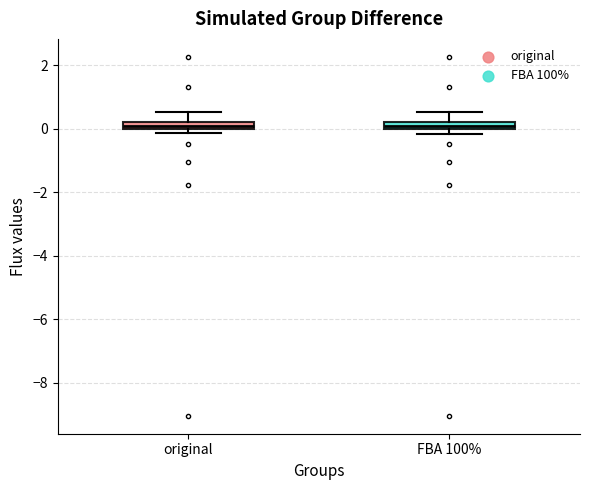

Where is the upper edge of the box for FBA 100% on the y-axis? The values are not printed on the chart, so give them approximately, as read against the axis.

0.2